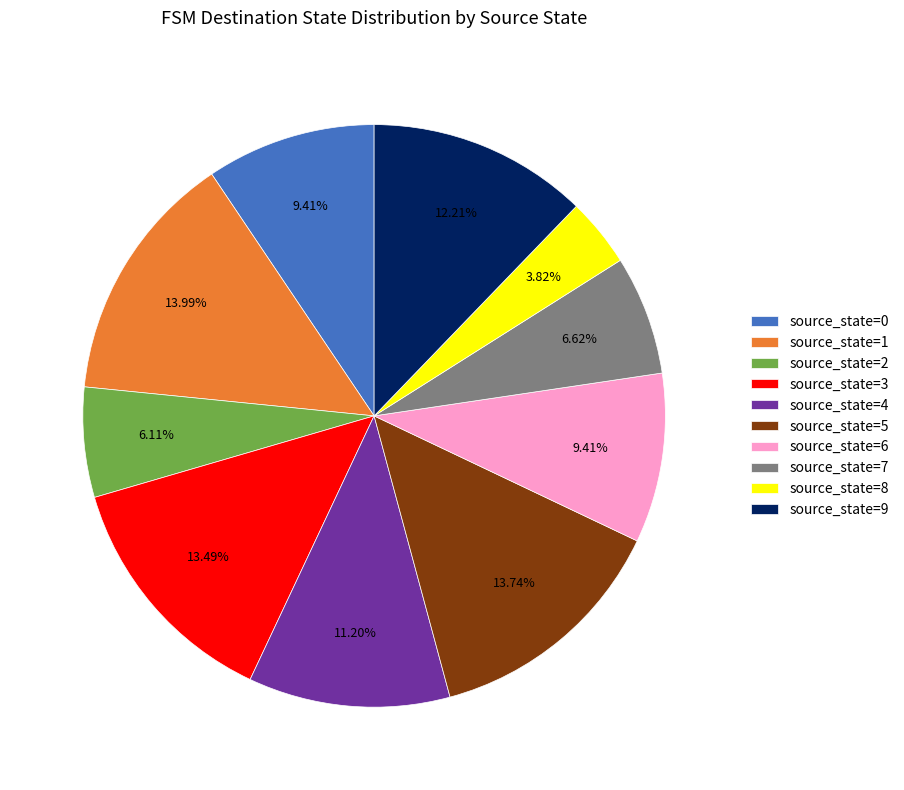

To the nearest percent, what is the difference between the largest and smallest slice percentages?

10%